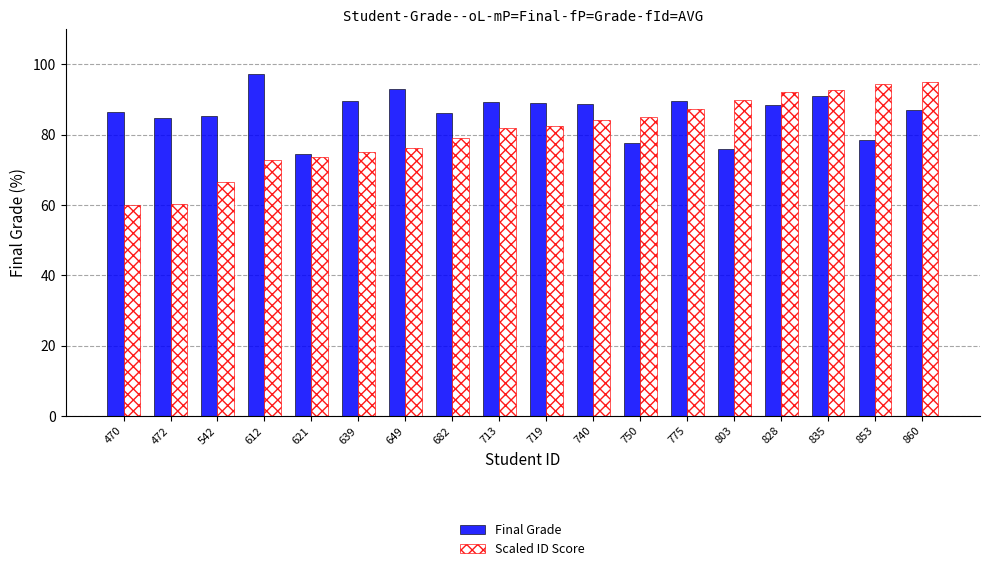

Which series has the largest range (max minus min)?

Scaled ID Score